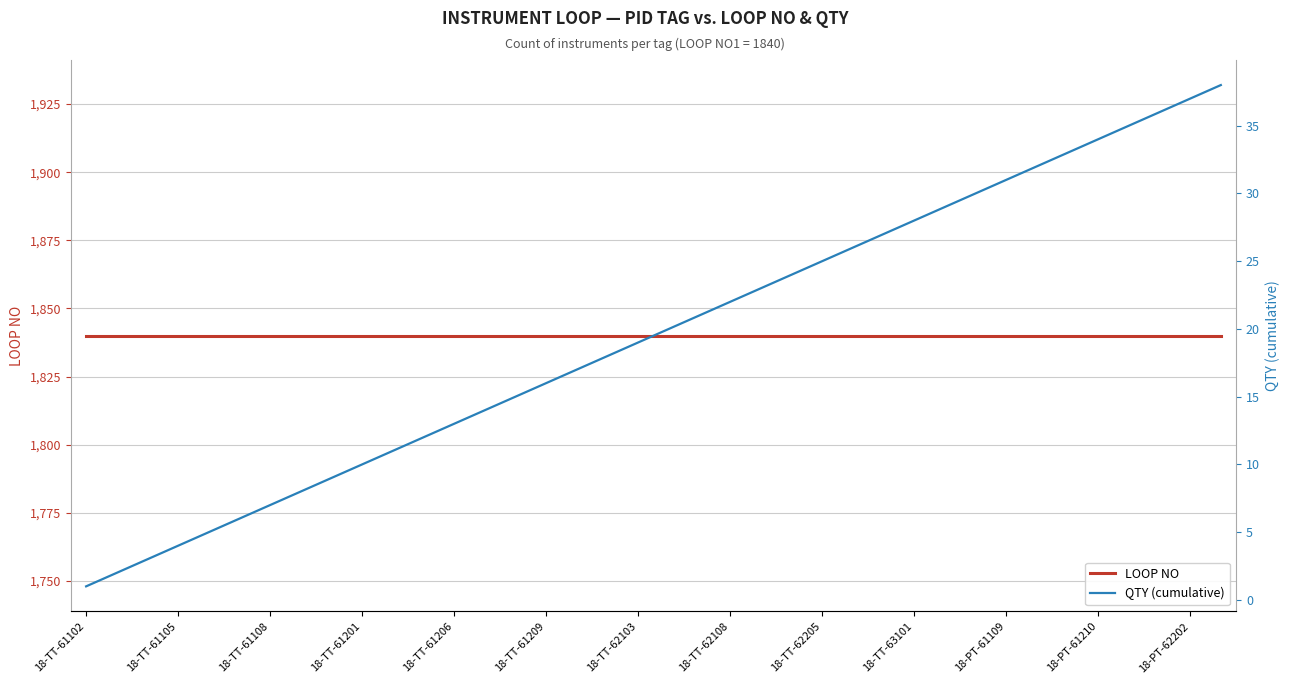

At which label does QTY (cumulative) reach its minimum?

18-TT-61102